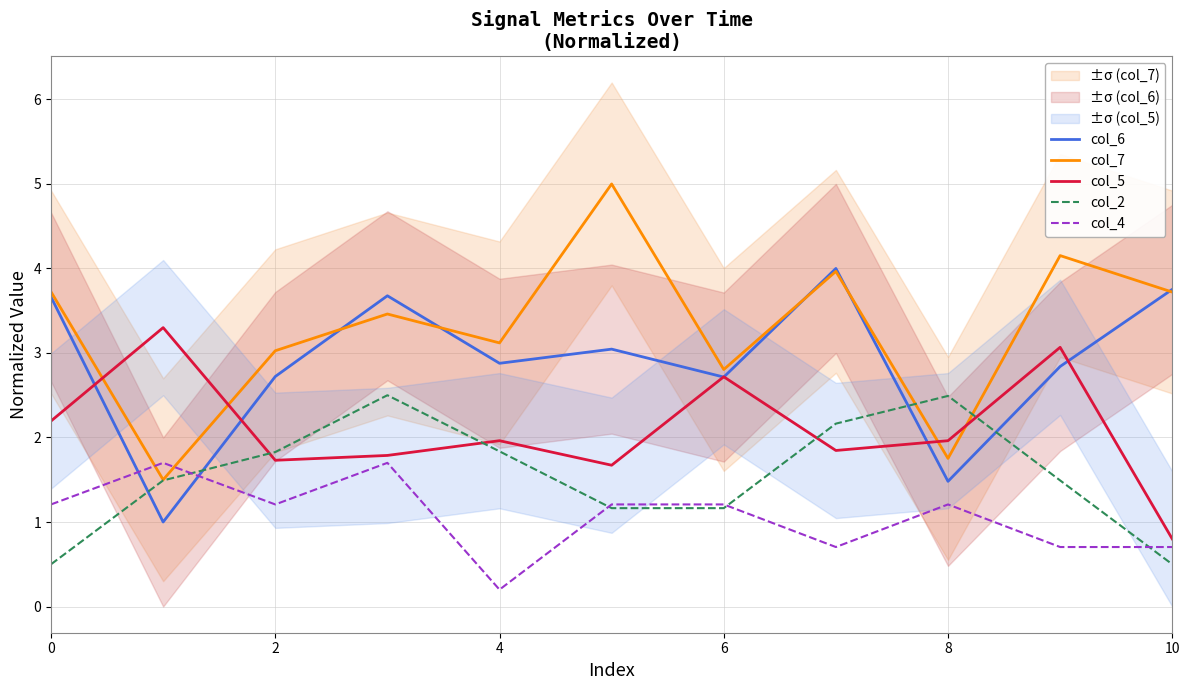

True or false: col_5 has a value of 1.7 at 2.

True